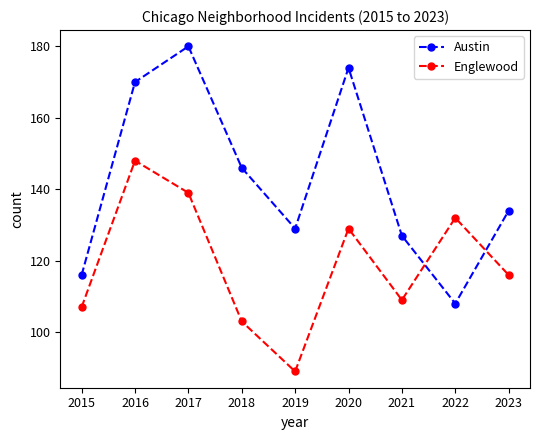

At which label is Englewood closest to 118?

2023